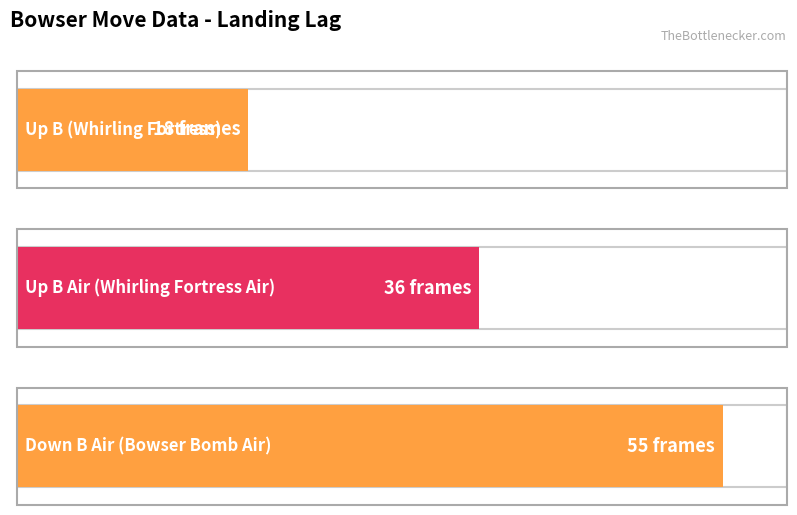

Does the chart contain any negative values?

No